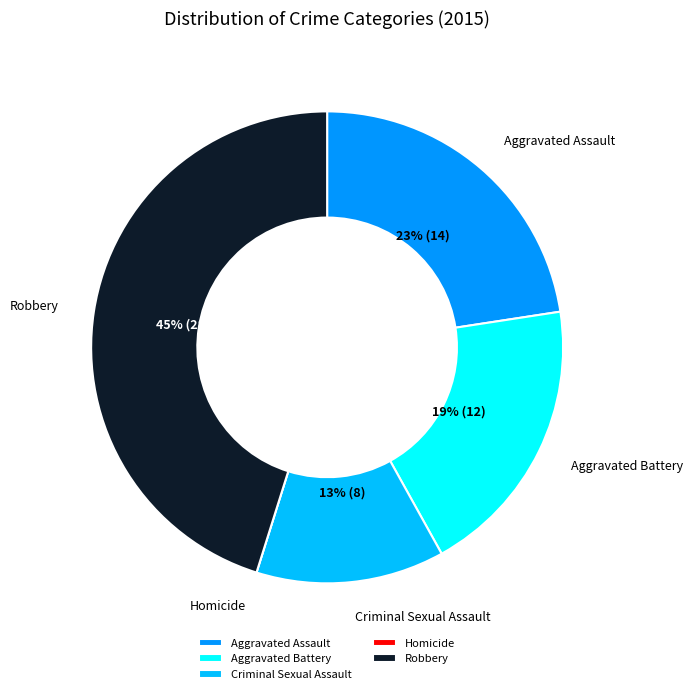

True or false: Criminal Sexual Assault accounts for 1% of the total.

False